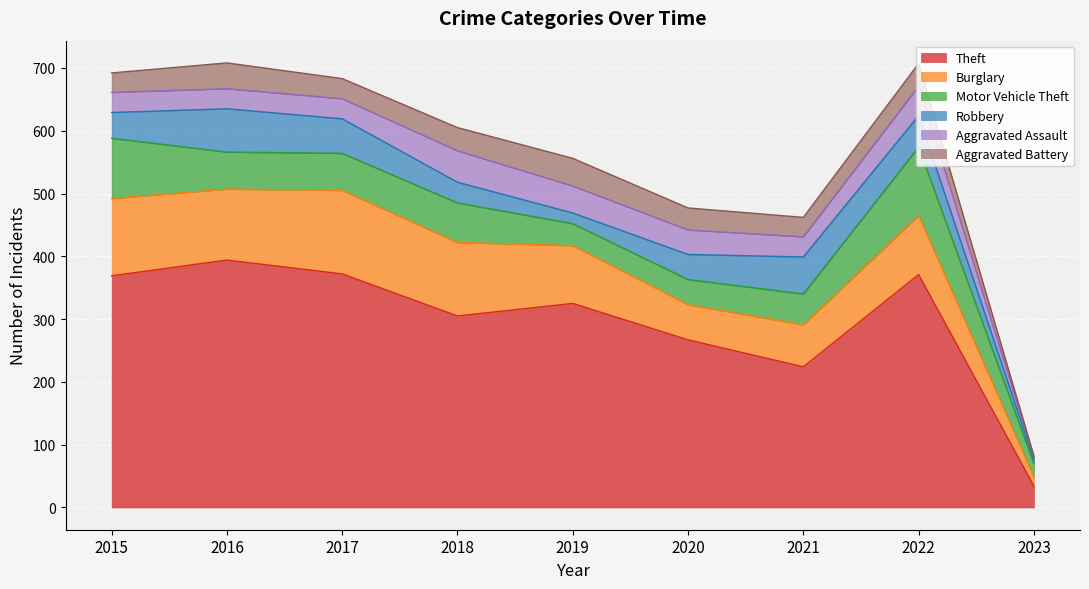

In Theft, how many points are lower than both neighbors (excluding endpoints)?

2